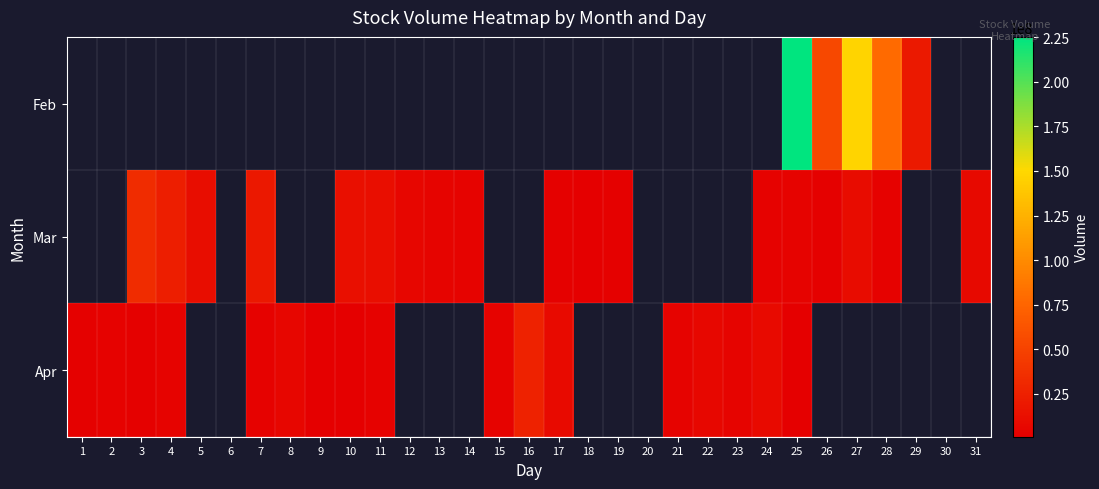

Which label corresponds to the smallest value in the chart?

9